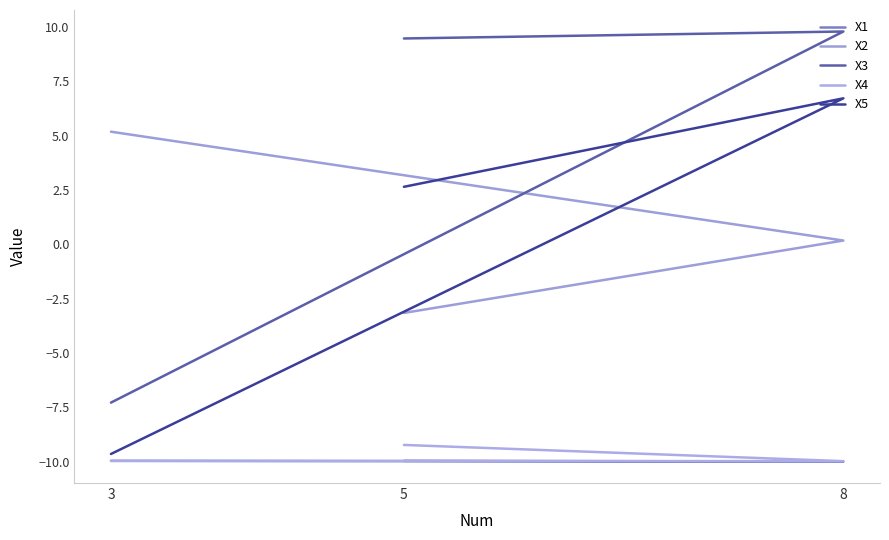

What is the label of the 1st point from the left?

3